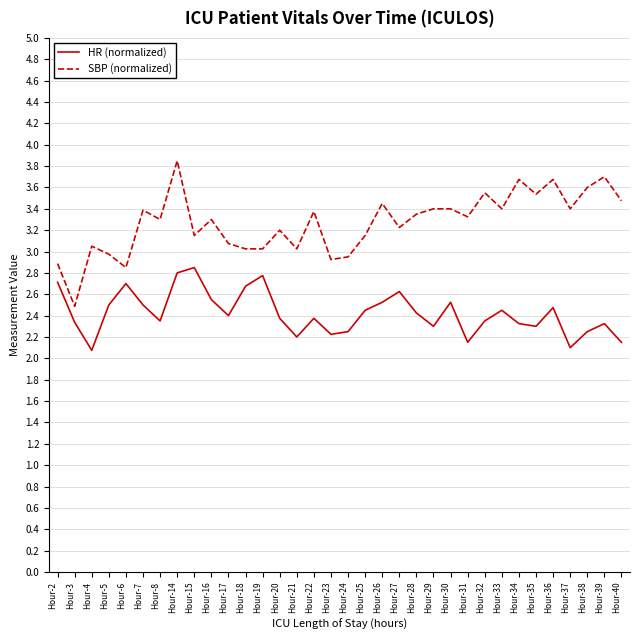

The value of SBP (normalized) at Hour-22 is 3.4. True or false?

True